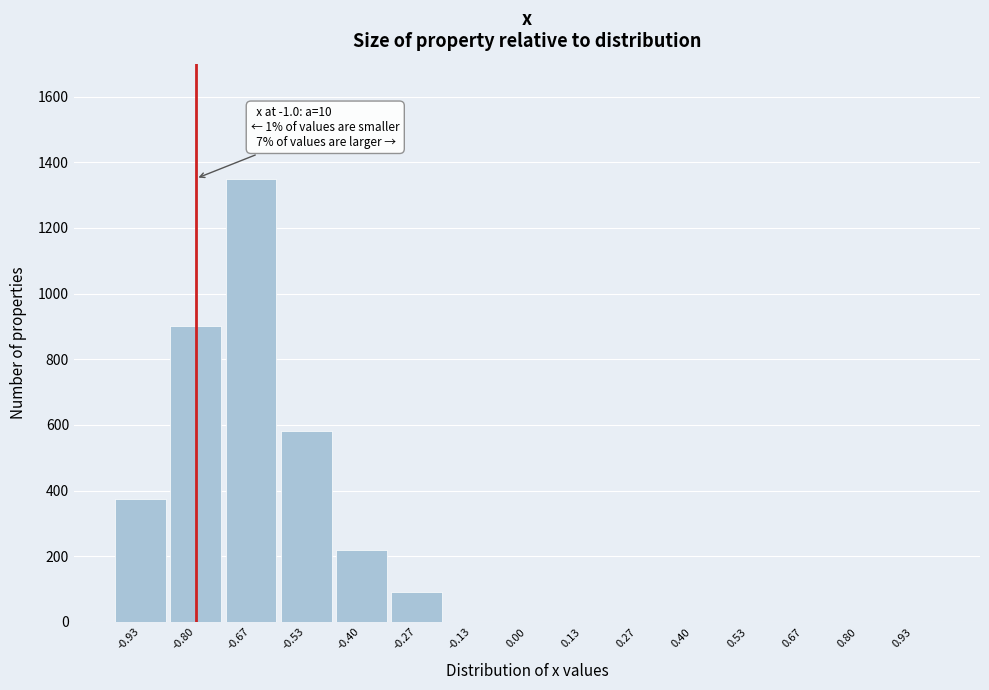

Reading right to left, transcribe all the data shown in this chart.

0.93=0	0.80=0	0.67=0	0.53=0	0.40=0	0.27=0	0.13=0	0.00=0	-0.13=0	-0.27=90	-0.40=220	-0.53=580	-0.67=1350	-0.80=900	-0.93=375